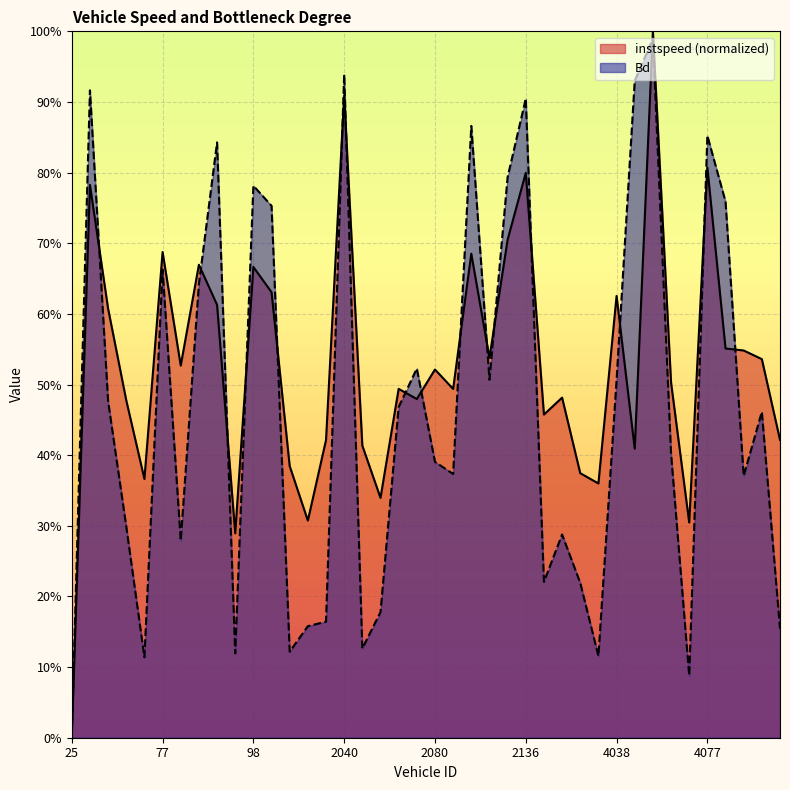

What is the sum of the instspeed values at 77.0 and 2151.0?

1.1